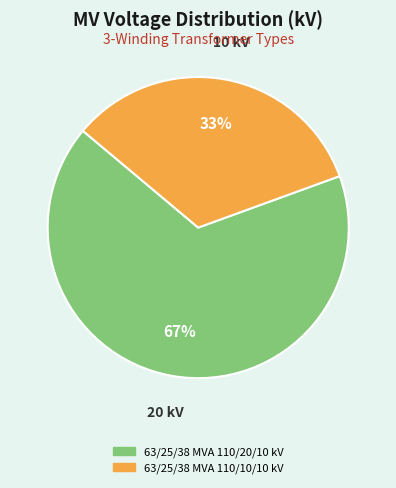

Is the sum of 63/25/38 MVA 110/20/10 kV and 63/25/38 MVA 110/10/10 kV greater than half?

Yes